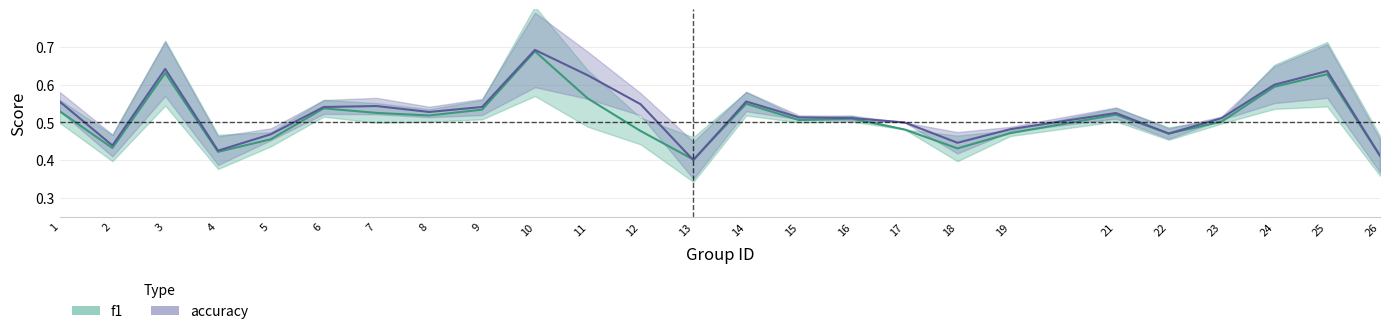

True or false: accuracy has a value of 0.5 at 10.

False